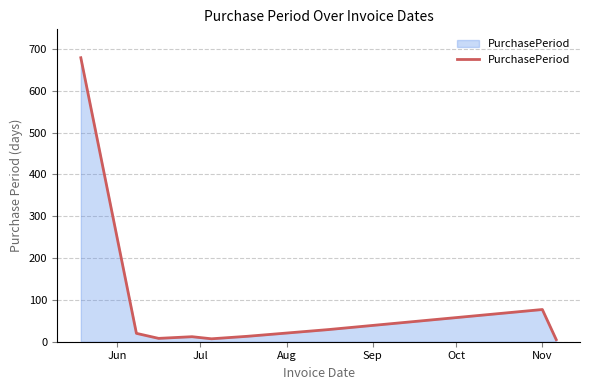

Does the chart have visible grid lines?

Yes